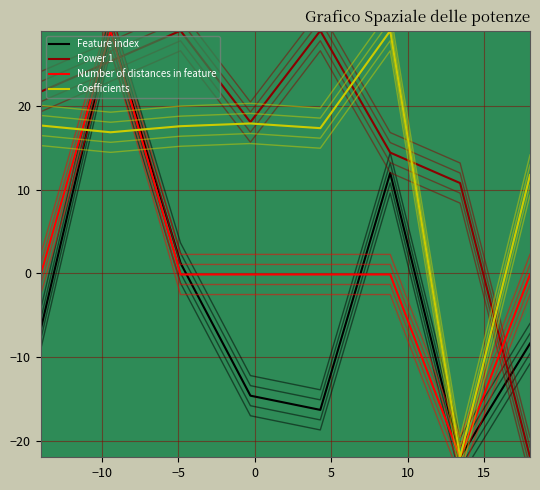

Which series has the largest range (max minus min)?

Feature index